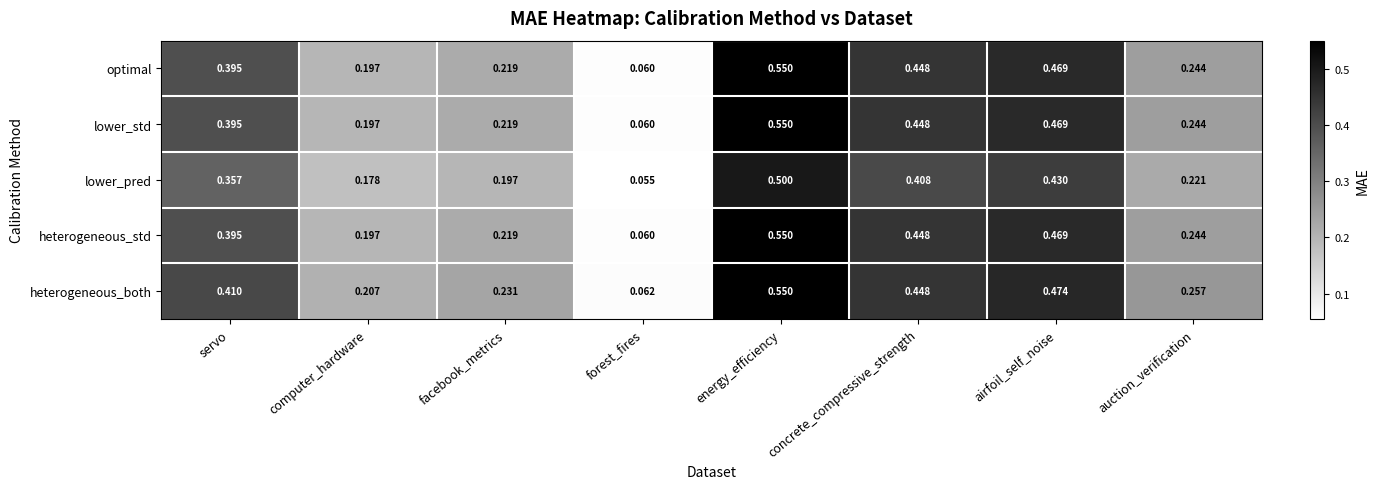

Which series has the largest total across all categories?

heterogeneous_both